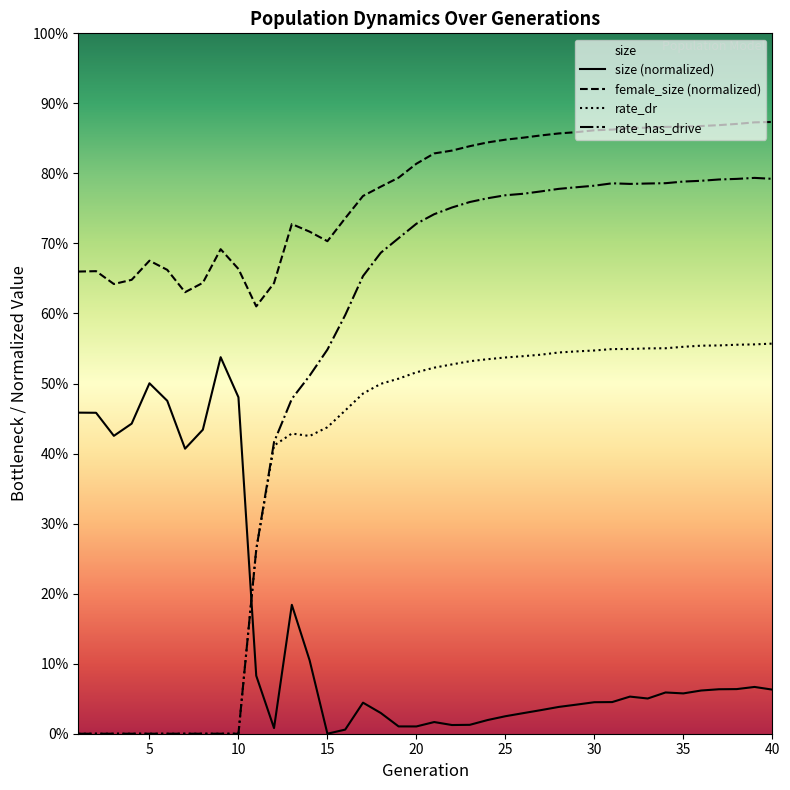

What is the sum of the size values at 26 and 36?

0.1